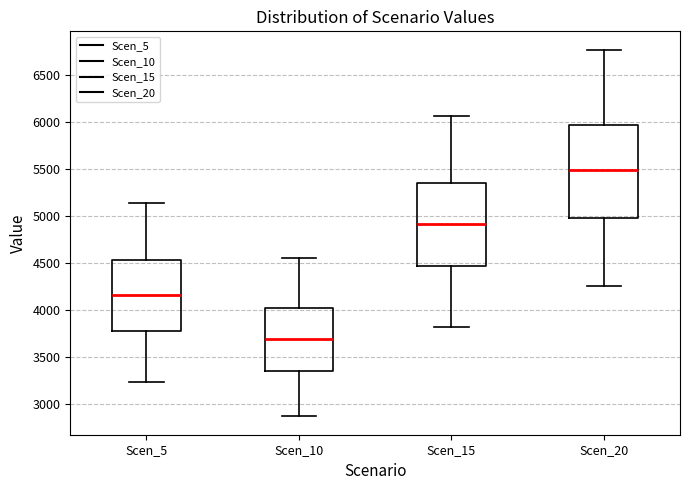

Where is the upper edge of the box for Scen_5 on the y-axis? The values are not printed on the chart, so give them approximately, as read against the axis.

4500